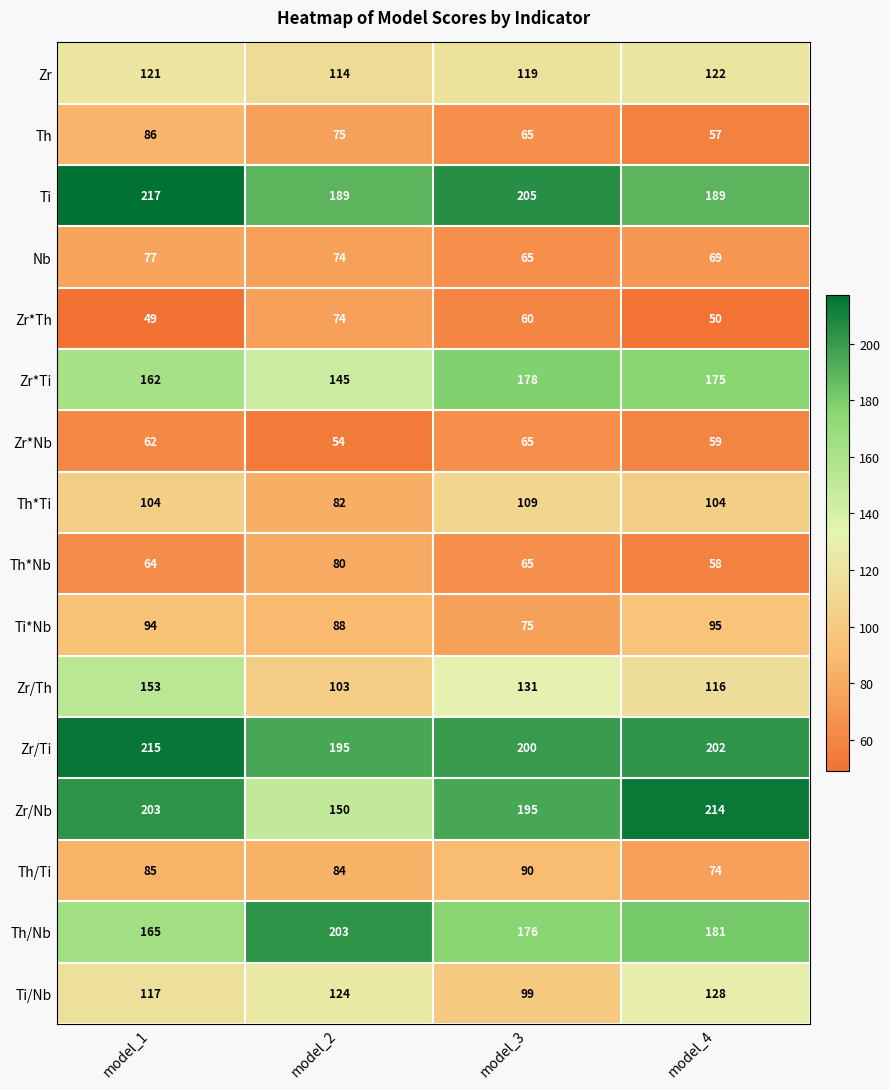

Which series has the largest range (max minus min)?

Zr/Nb